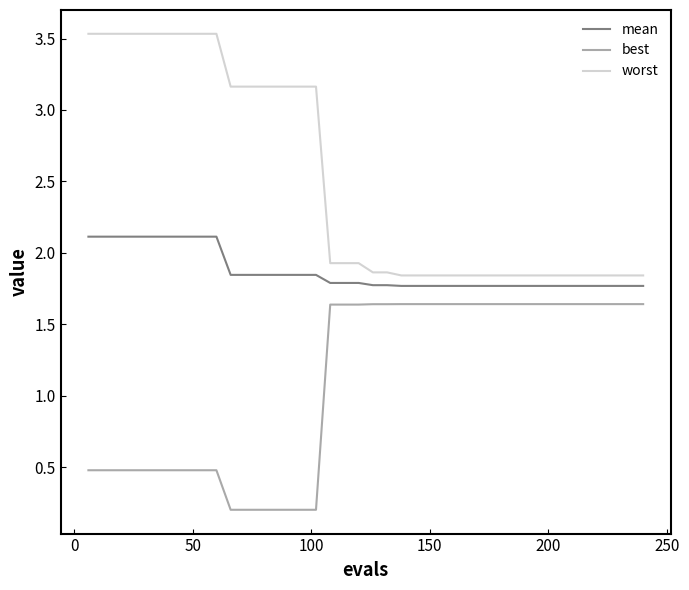

Rank the series by their maximum value, from highest to lowest.

worst, mean, best